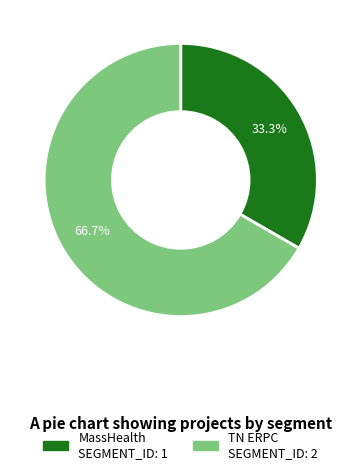

What percentage is NOT represented by MassHealth?

66.7%